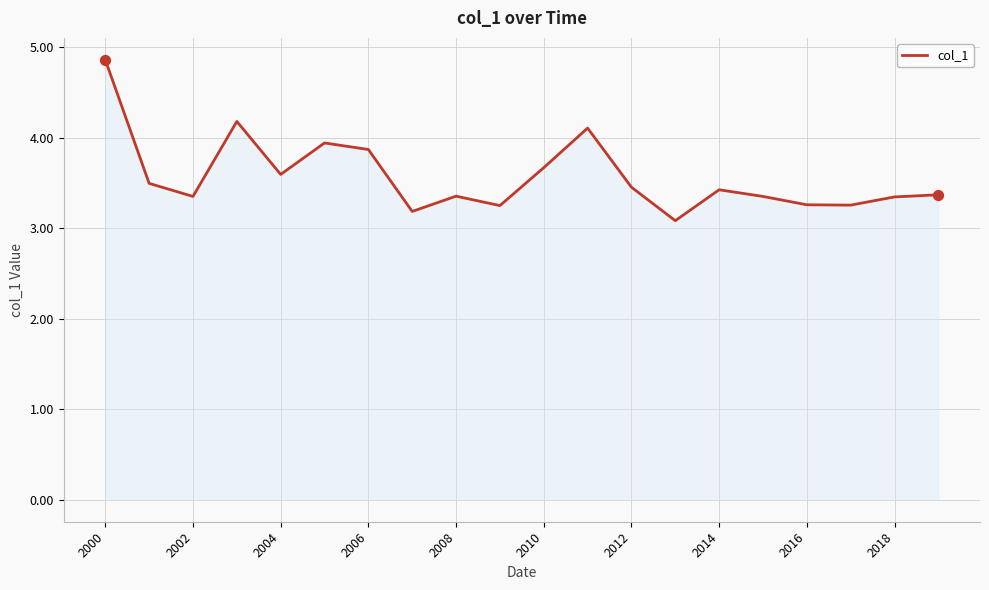

What is the difference between the maximum and minimum values?

1.8